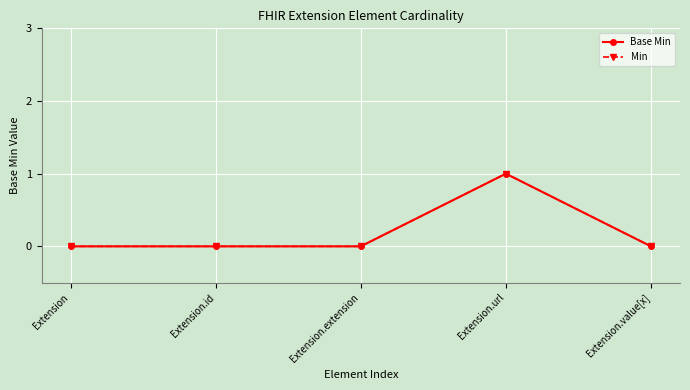

What is the total value across all series at Extension.url?

2